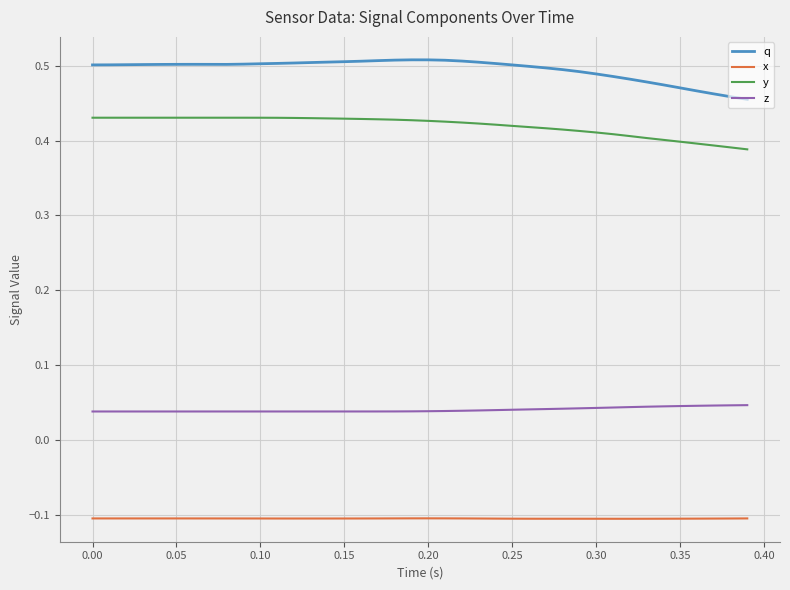

Rank the series by their maximum value, from lowest to highest.

x, z, y, q